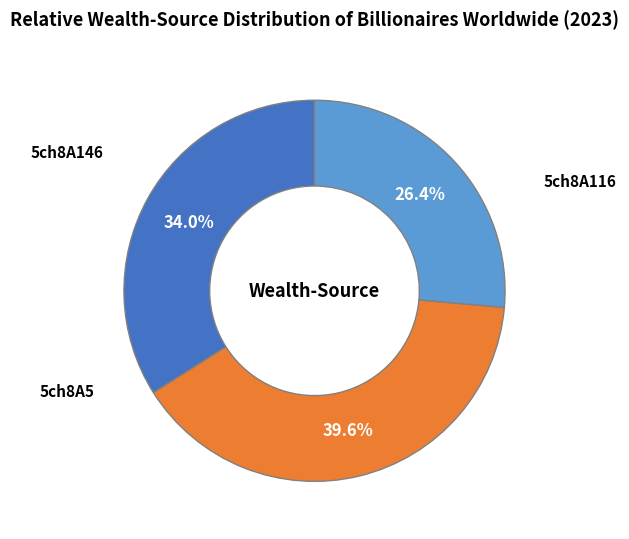

Is it true that 5ch8A146 is 26% of the pie?

True